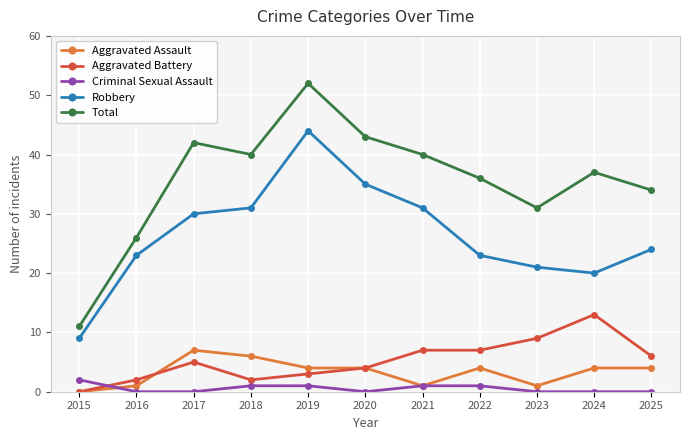

How many interior local valleys does the Robbery series have?

1